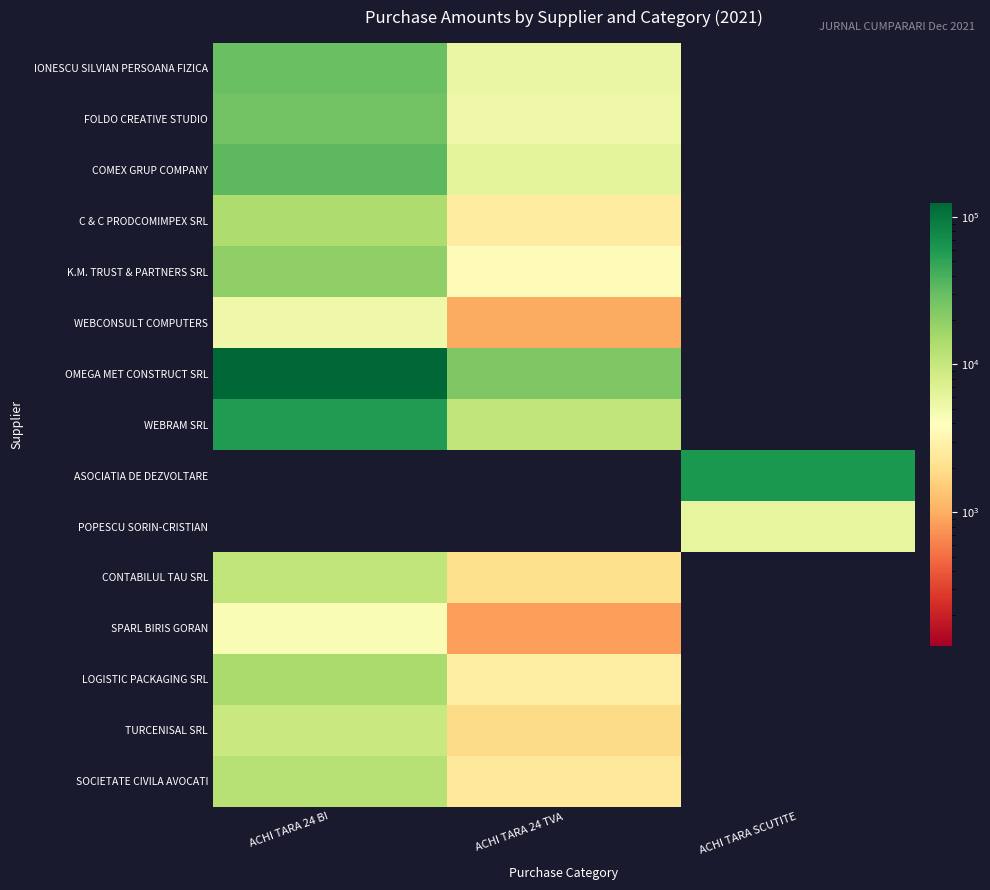

Reading left to right, transcribe all the data shown in this chart.

IONESCU SILVIAN PERSOANA FIZICA: ACHI TARA 24 BI=29560.0	ACHI TARA 24 TVA=5616.4	ACHI TARA SCUTITE=0.0
FOLDO CREATIVE STUDIO: ACHI TARA 24 BI=27085.8	ACHI TARA 24 TVA=5146.3	ACHI TARA SCUTITE=0.0
COMEX GRUP COMPANY: ACHI TARA 24 BI=33210.8	ACHI TARA 24 TVA=6310.0	ACHI TARA SCUTITE=0.0
C & C PRODCOMIMPEX SRL: ACHI TARA 24 BI=13798.9	ACHI TARA 24 TVA=2621.8	ACHI TARA SCUTITE=0.0
K.M. TRUST & PARTNERS SRL: ACHI TARA 24 BI=19299.2	ACHI TARA 24 TVA=3666.8	ACHI TARA SCUTITE=0.0
WEBCONSULT COMPUTERS: ACHI TARA 24 BI=5142.4	ACHI TARA 24 TVA=977.1	ACHI TARA SCUTITE=0.0
OMEGA MET CONSTRUCT SRL: ACHI TARA 24 BI=123739.0	ACHI TARA 24 TVA=23510.4	ACHI TARA SCUTITE=0.0
WEBRAM SRL: ACHI TARA 24 BI=56839.3	ACHI TARA 24 TVA=10799.5	ACHI TARA SCUTITE=0.0
ASOCIATIA DE DEZVOLTARE: ACHI TARA 24 BI=0.0	ACHI TARA 24 TVA=0.0	ACHI TARA SCUTITE=60999.1
POPESCU SORIN-CRISTIAN: ACHI TARA 24 BI=0.0	ACHI TARA 24 TVA=0.0	ACHI TARA SCUTITE=5941.2
CONTABILUL TAU SRL: ACHI TARA 24 BI=10769.0	ACHI TARA 24 TVA=2046.1	ACHI TARA SCUTITE=0.0
SPARL BIRIS GORAN: ACHI TARA 24 BI=4432.1	ACHI TARA 24 TVA=842.1	ACHI TARA SCUTITE=0.0
LOGISTIC PACKAGING SRL: ACHI TARA 24 BI=14445.7	ACHI TARA 24 TVA=2744.7	ACHI TARA SCUTITE=0.0
TURCENISAL SRL: ACHI TARA 24 BI=9689.9	ACHI TARA 24 TVA=1841.1	ACHI TARA SCUTITE=0.0
SOCIETATE CIVILA AVOCATI: ACHI TARA 24 BI=12372.5	ACHI TARA 24 TVA=2350.8	ACHI TARA SCUTITE=0.0